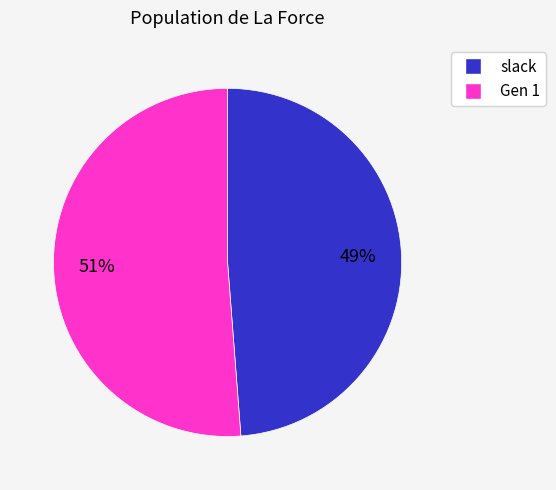

Which has a higher value, Gen 1 or slack?

Gen 1